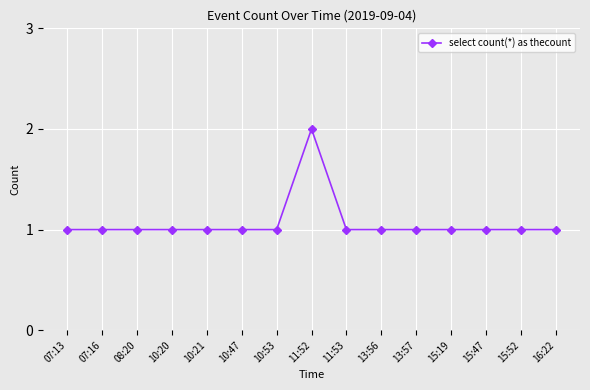

What is the greatest value displayed?

2